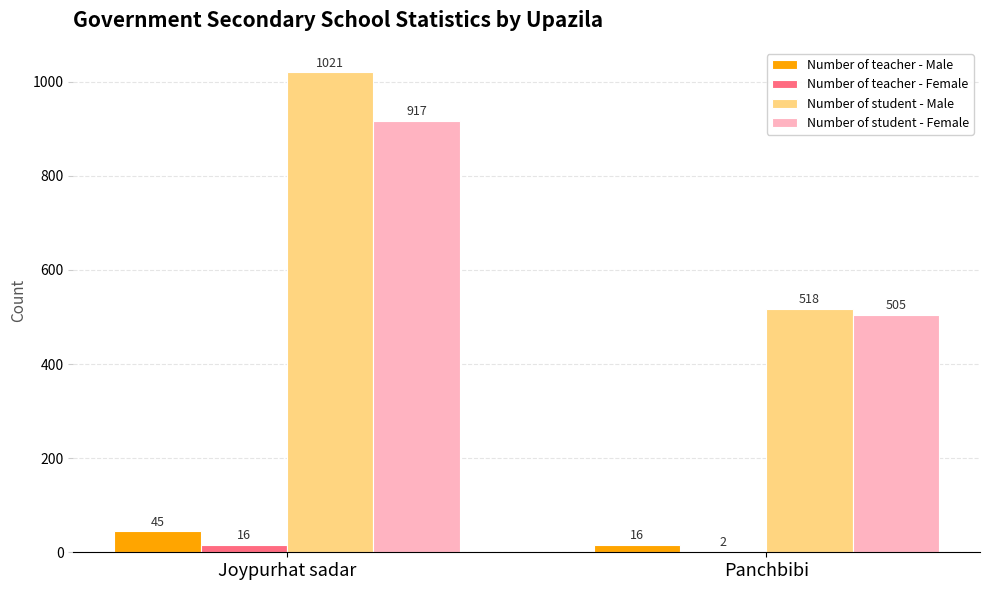

Which category has the highest value across all series?

Joypurhat sadar